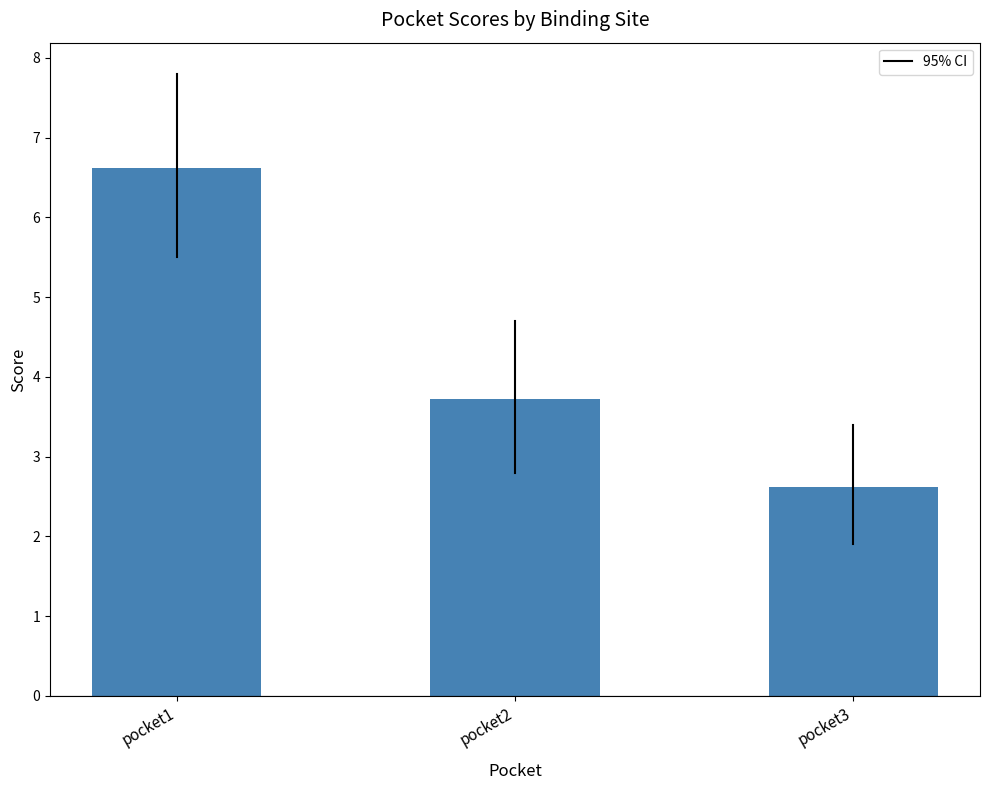

What is the average value?

4.3